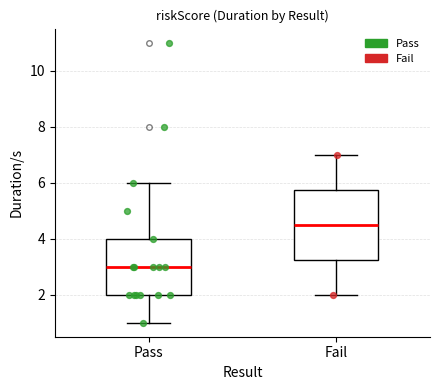

Which box's median line is the highest?

Fail